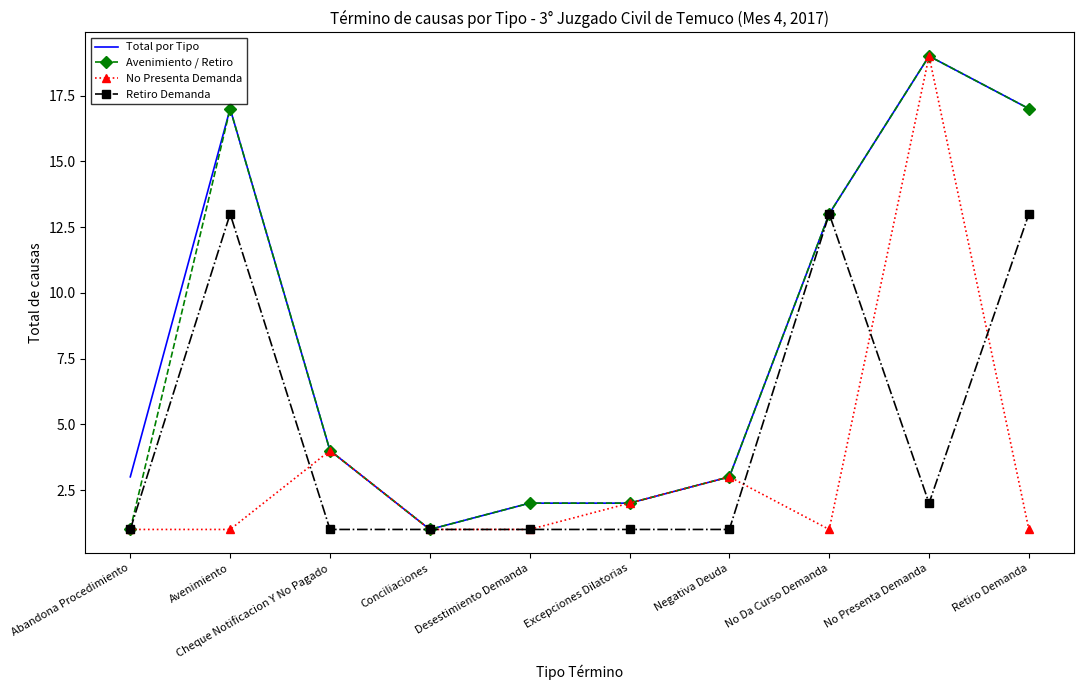

What is the maximum value shown in the chart?

19